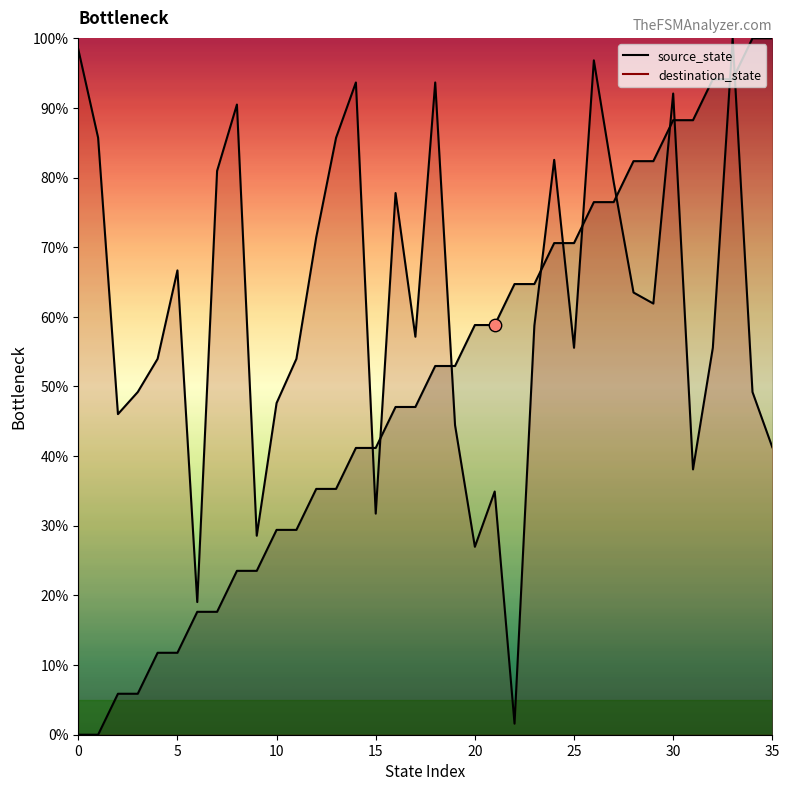

At how many categories does at least one series exceed 19?

36